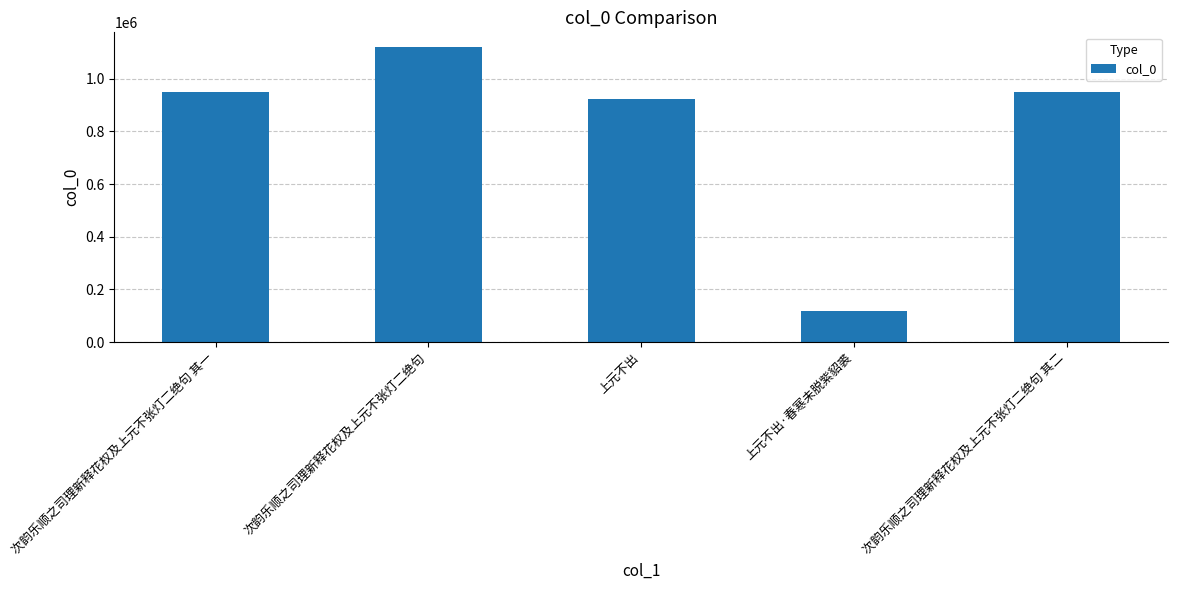

Count the number of data series in this chart.

1